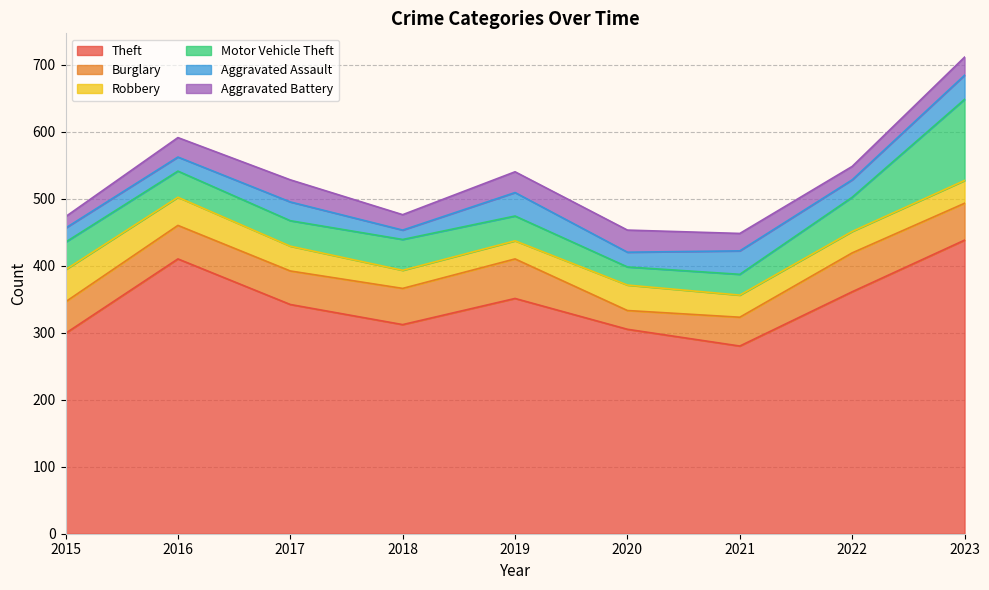

True or false: Aggravated Assault has a value of 35 at 2021.

True